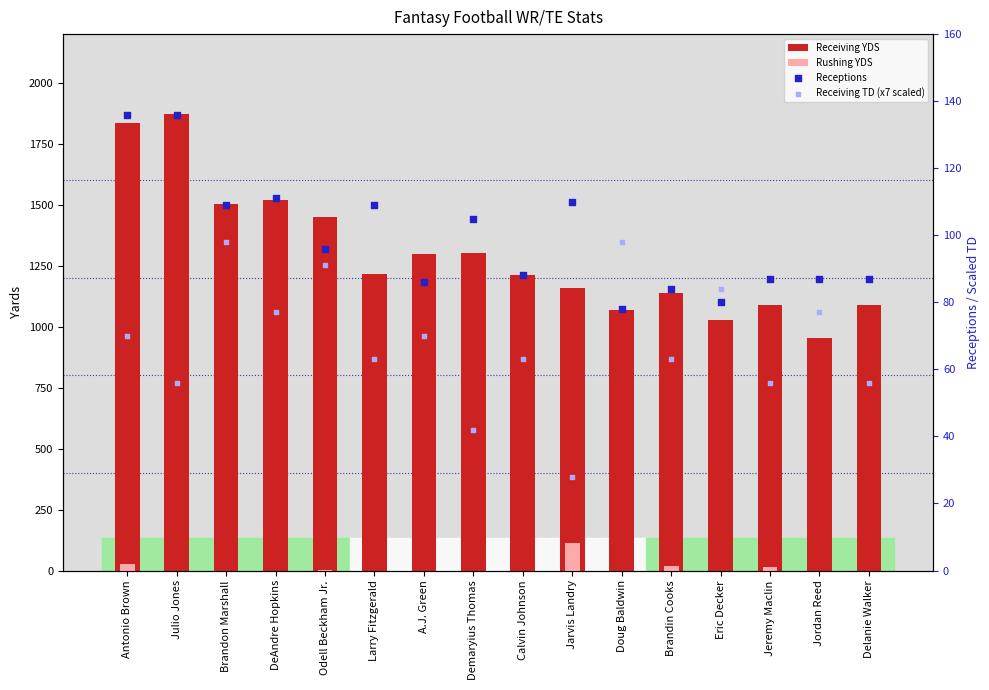

At which category is the sum across all series the highest?

Antonio Brown